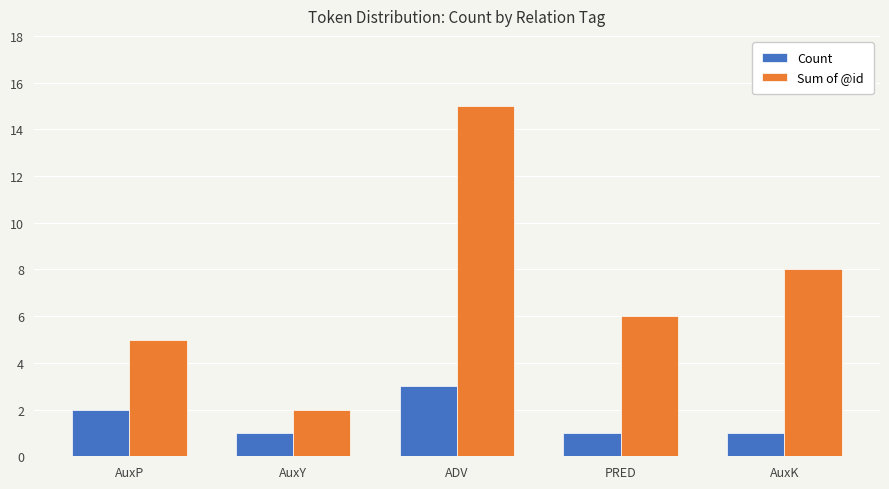

At which label is Sum of @id closest to 8?

AuxK